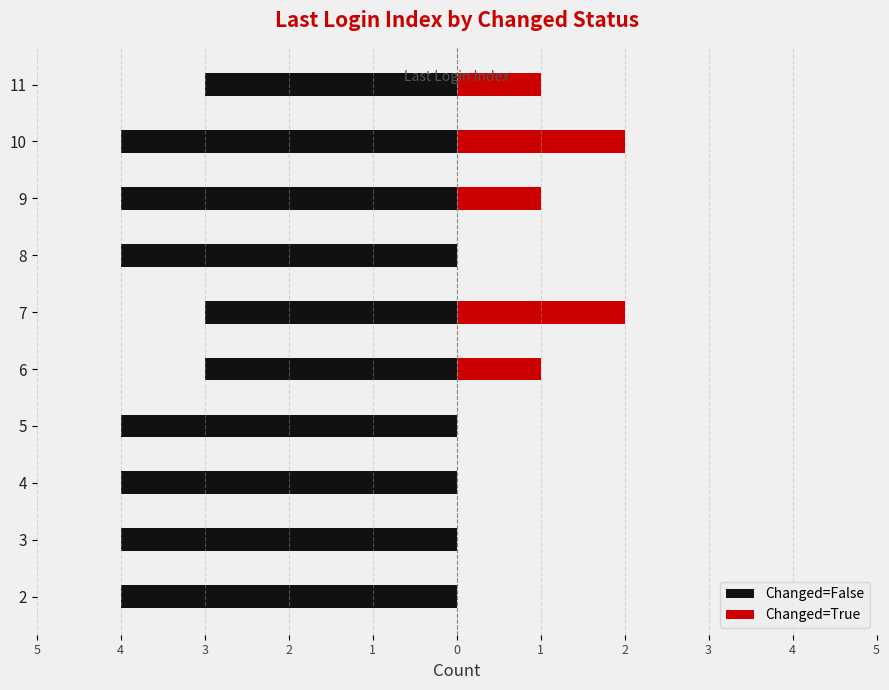

List the series in order of their overall mean, highest first.

Changed=True, Changed=False